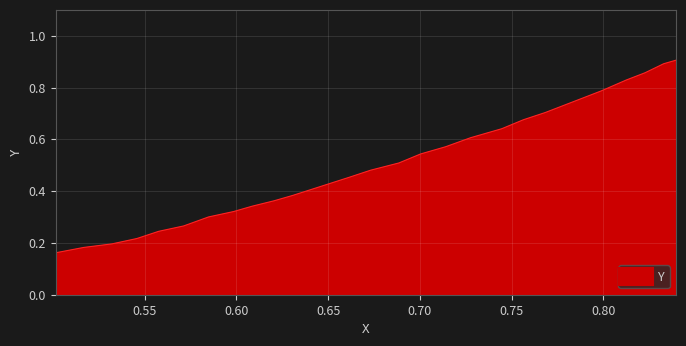

Does the chart display data point markers on the line(s)?

No